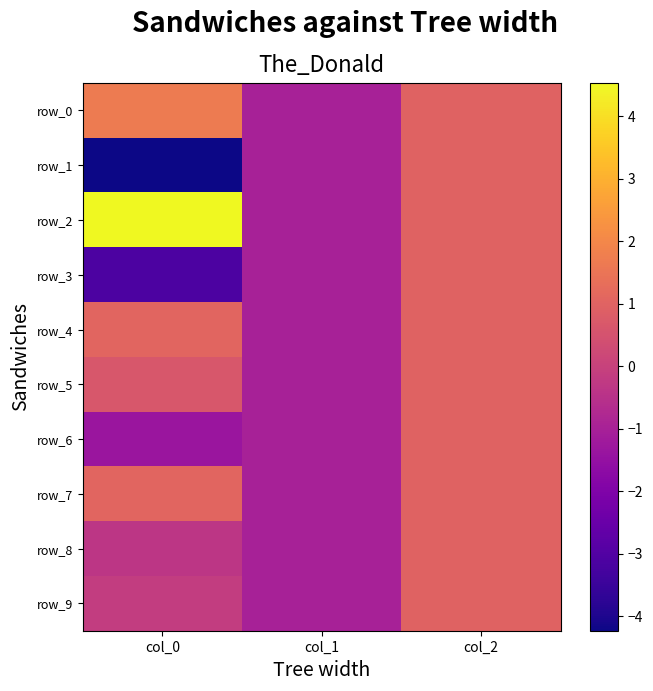

At col_2, list the series in order from largest to smallest.

row_0, row_1, row_2, row_3, row_4, row_5, row_6, row_7, row_8, row_9